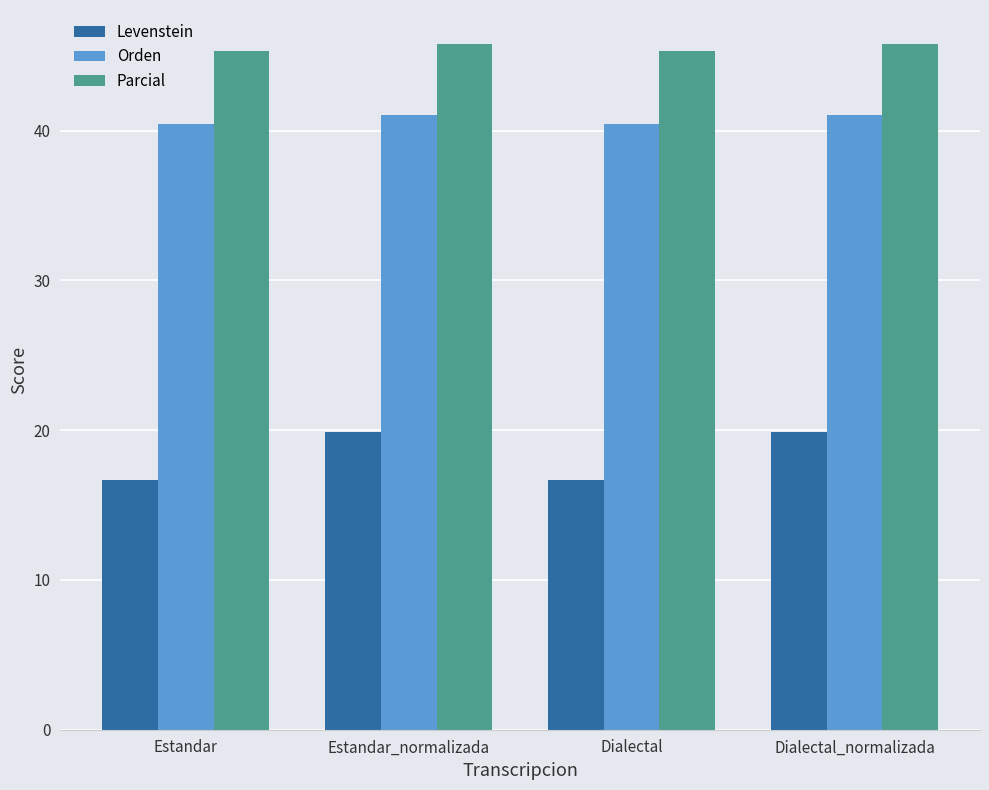

What is the sum of the Parcial values at Dialectal and Dialectal_normalizada?

91.1